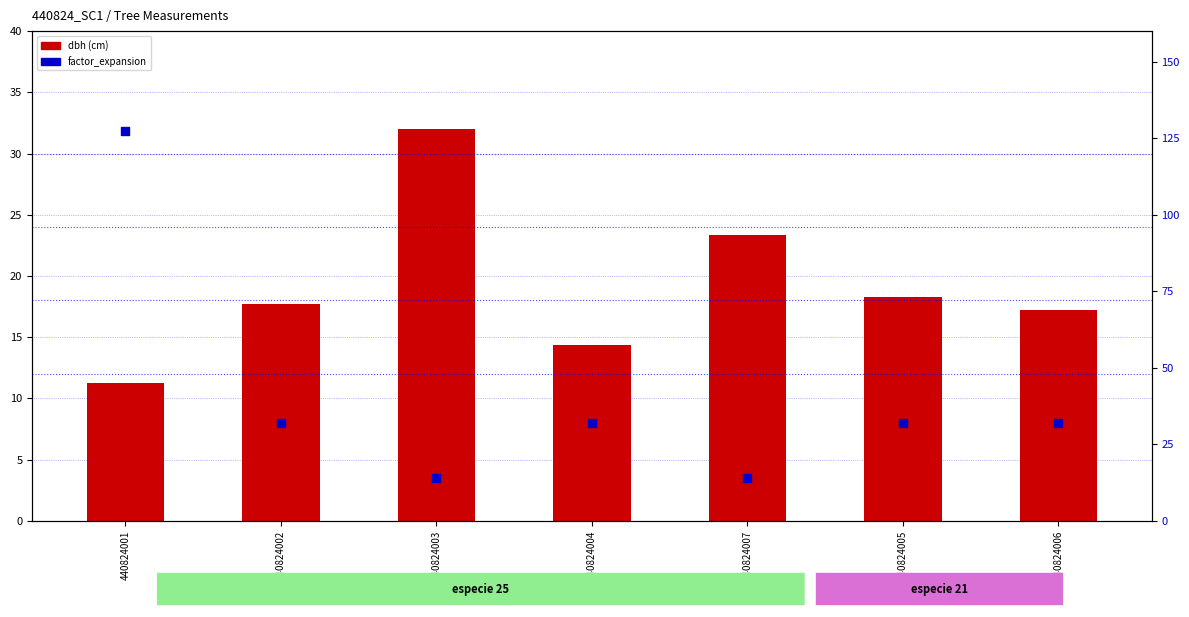

Which series contains the highest Y value?

factor_expansion